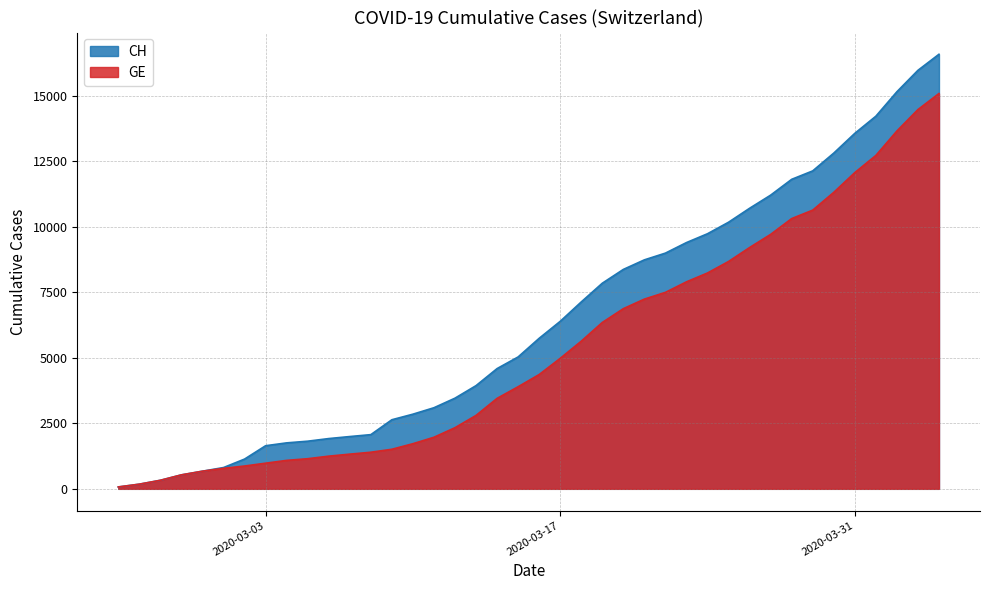

True or false: GE and CH intersect in this chart.

False